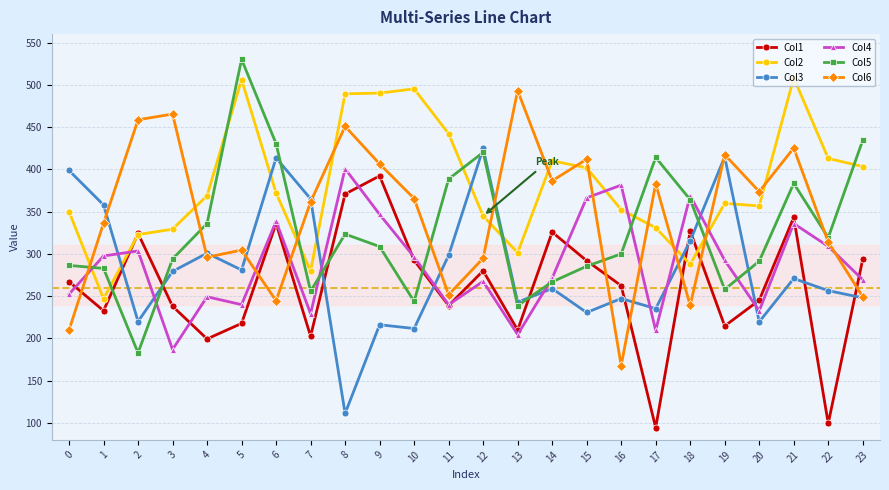

What is the approximate value of Col3 at 2?

220.0